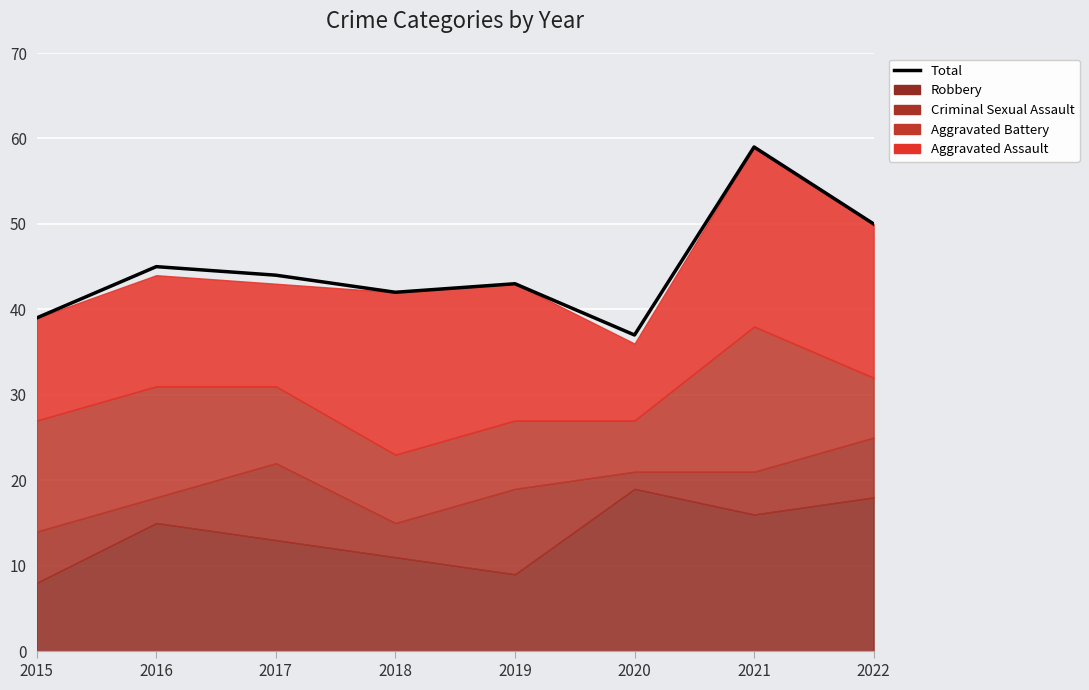

What is the value of the 2nd point from the left?

45